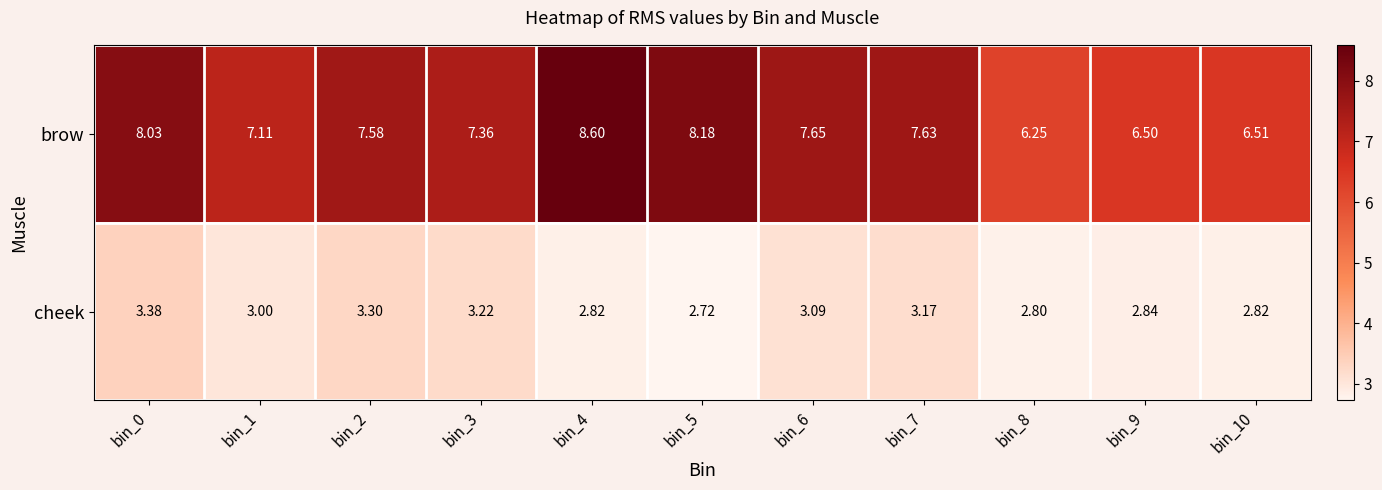

Rank the series by their maximum value, from lowest to highest.

cheek, brow